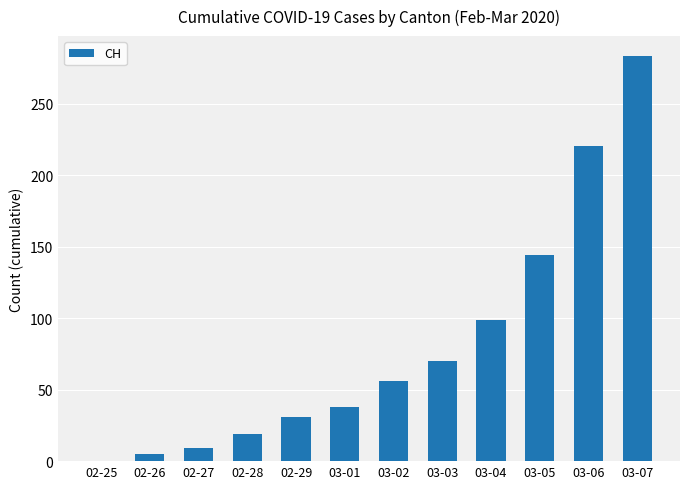

Approximately how many times larger is the value at 03-05 compared to 02-29?

4.6